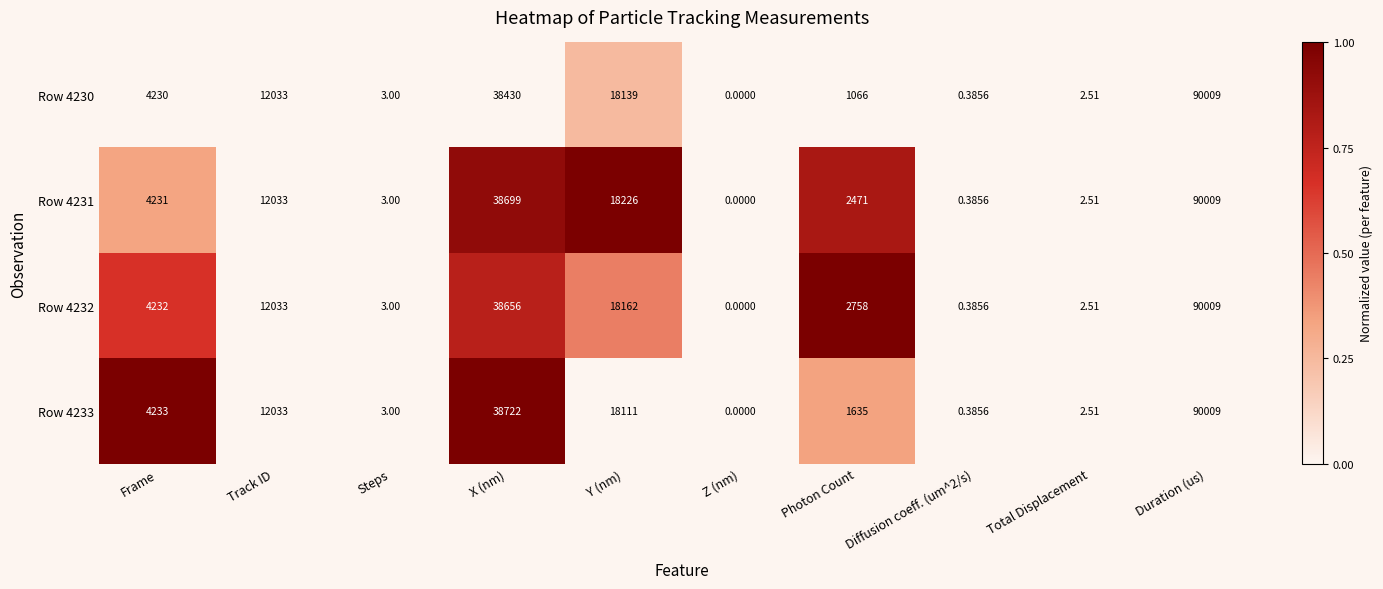

Is the value of Row 4232 at Y (nm) greater than the value of Row 4231 at Steps?

Yes